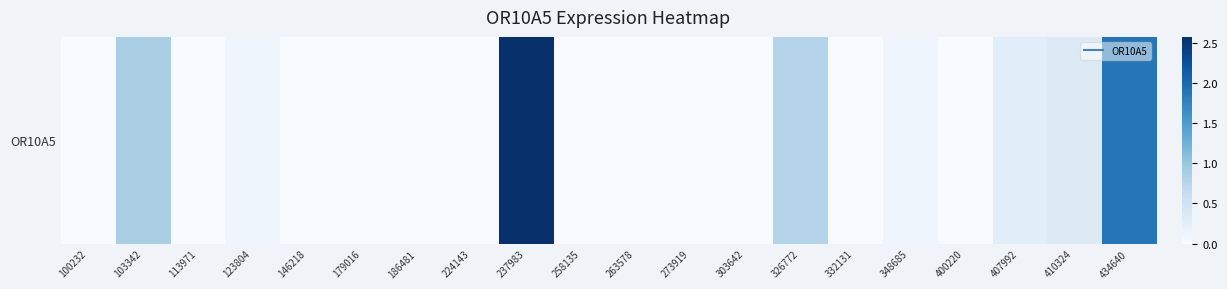

What is the sum of the values at 100232 and 326772?

0.8